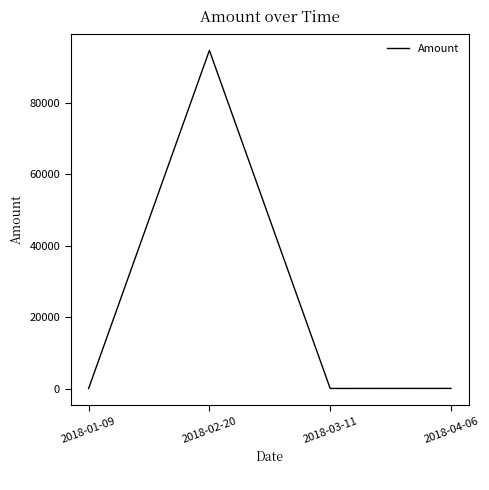

True or false: the data shows 16.0 at 2018-03-11.

True